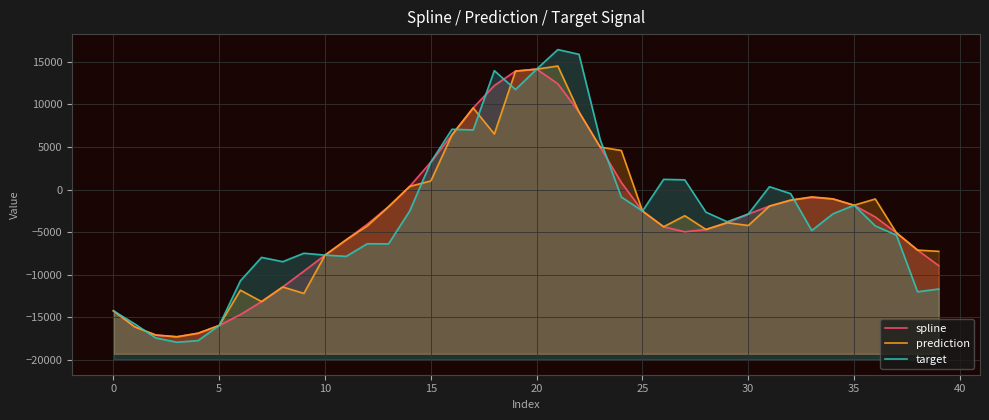

Between 13 and 17, which series saw the biggest shift?

target